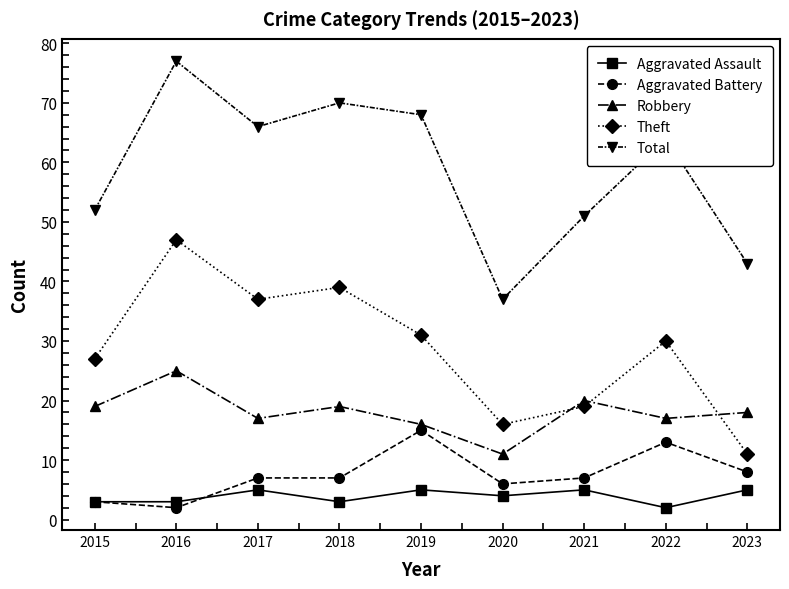

What are all the series names shown in the legend?

Aggravated Assault, Aggravated Battery, Robbery, Theft, Total